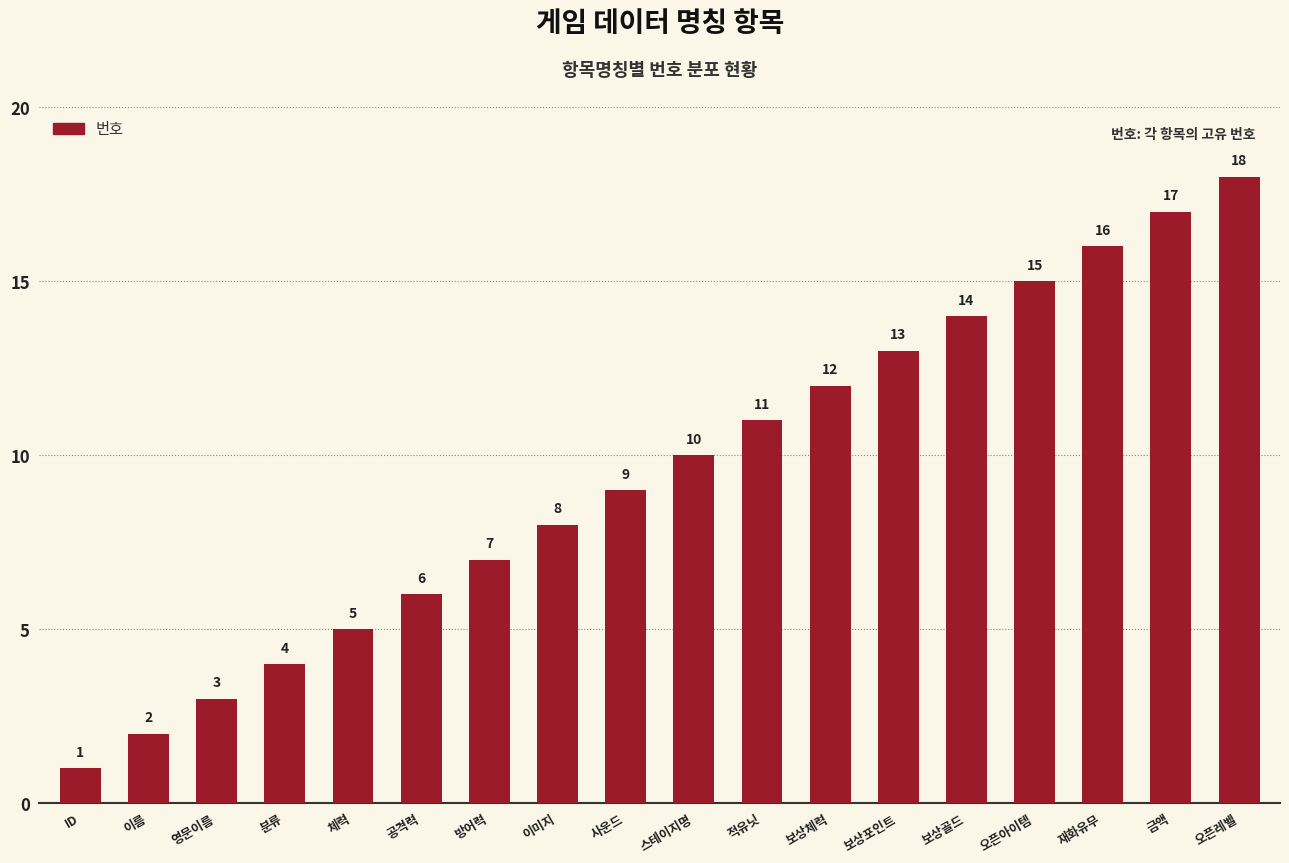

The value at 금액 is 8. True or false?

False